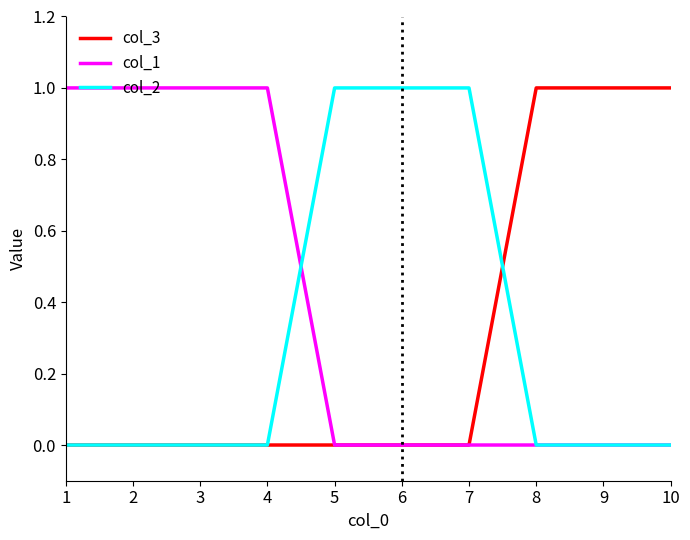

How many distinct data groups are displayed?

3